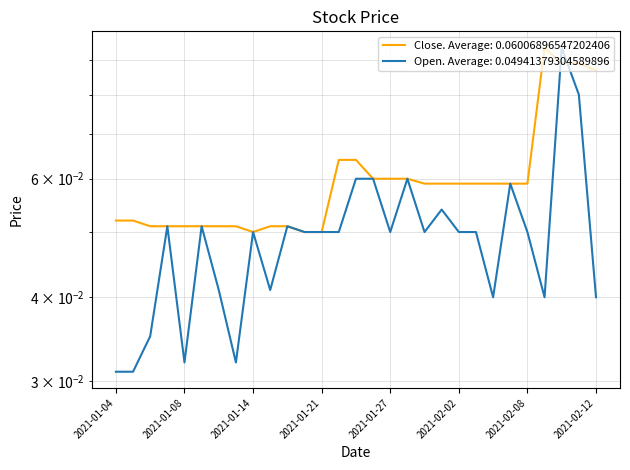

In Close, how many points are lower than both neighbors (excluding endpoints)?

1